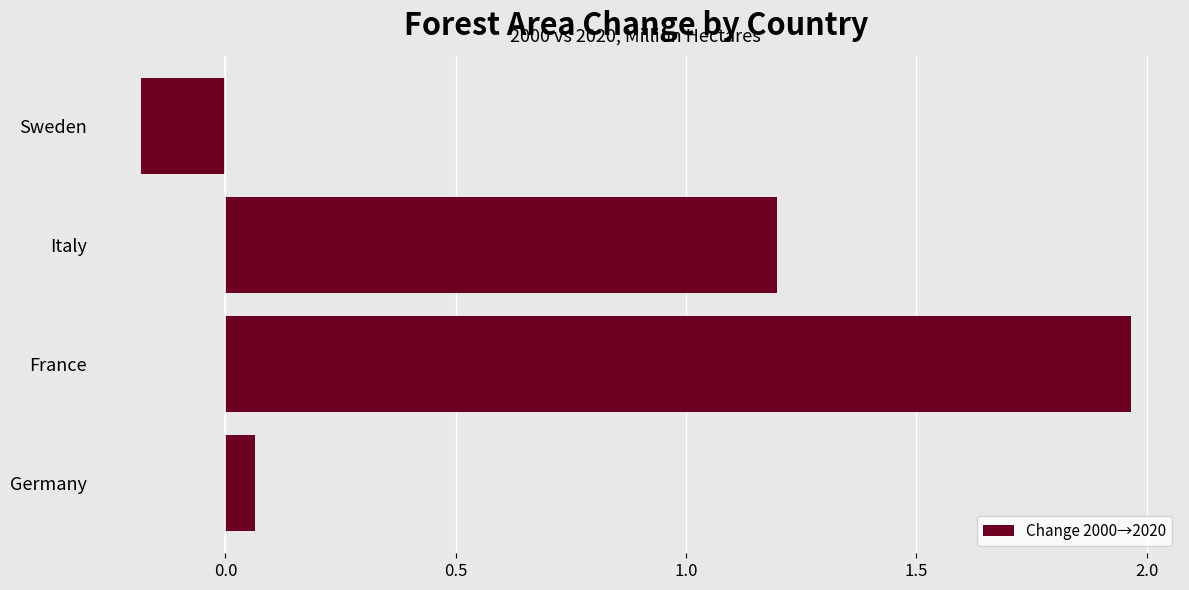

Are the bars grouped side by side (vs. stacked)?

No